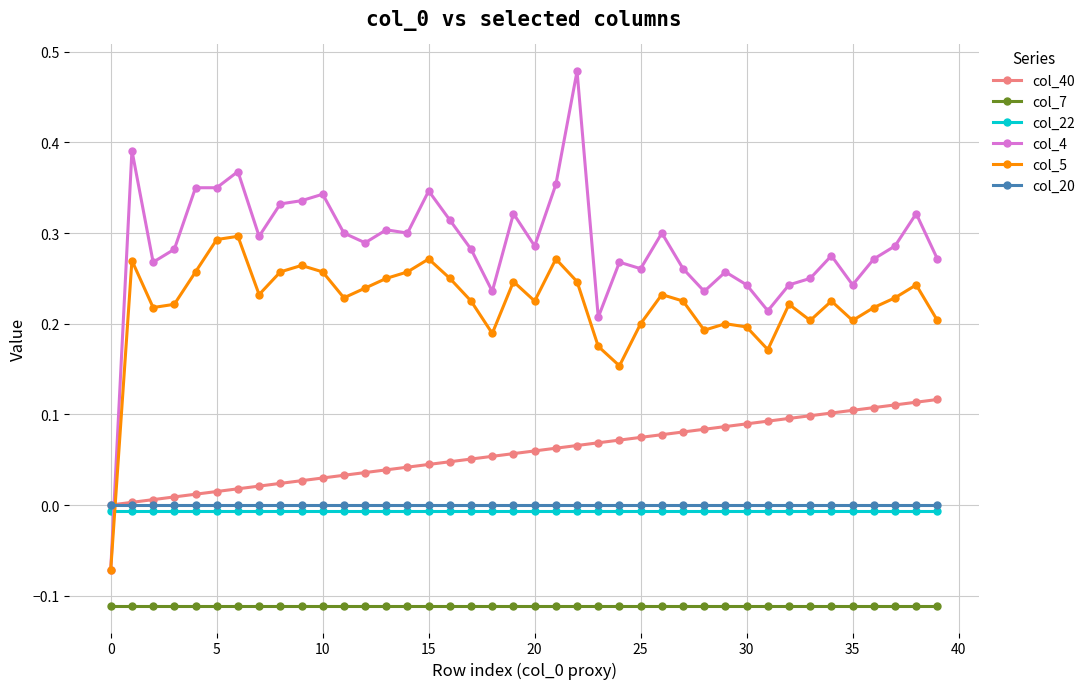

Which series has the largest range (max minus min)?

col_4